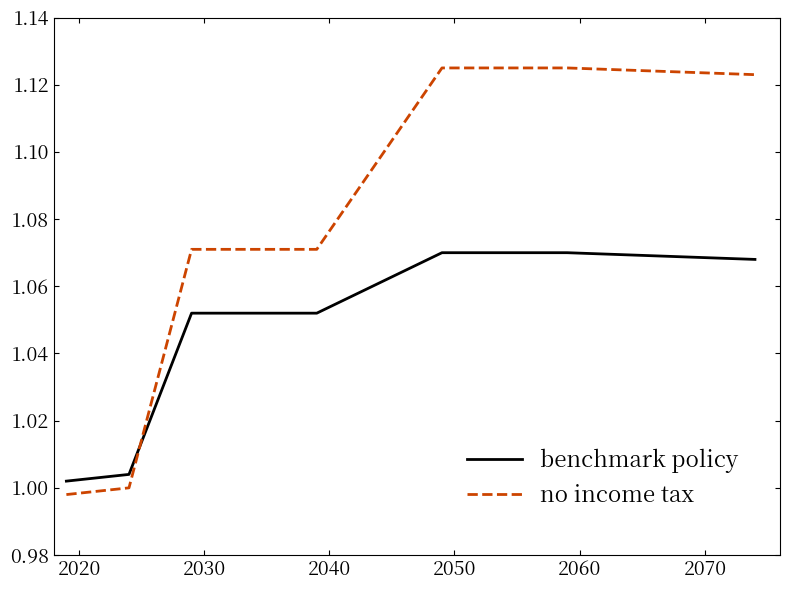

Rank the series by their average value, from lowest to highest.

benchmark policy, no income tax